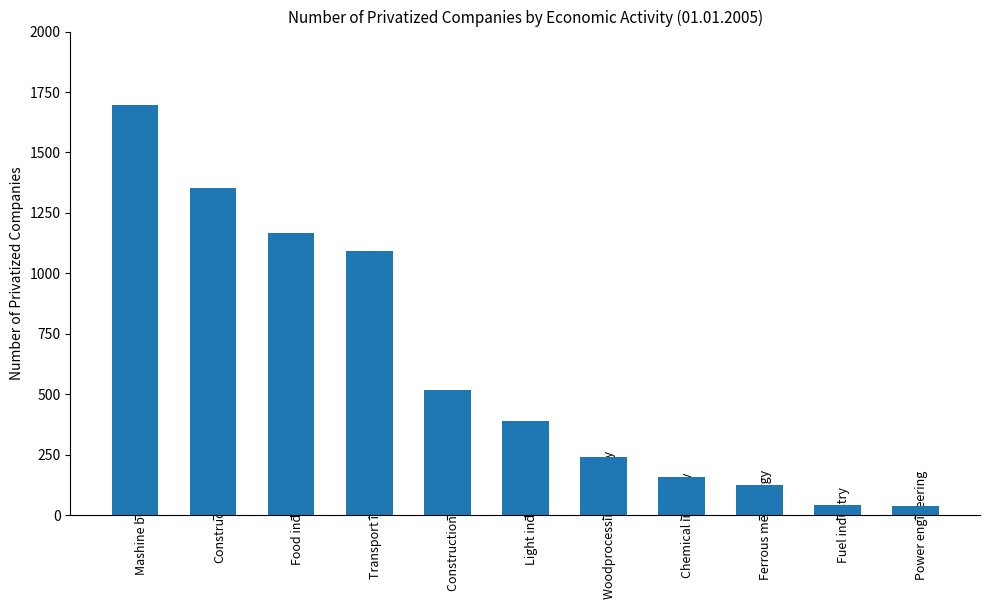

What is the sum of the values at Chemical industry and Ferrous metallurgy?

279